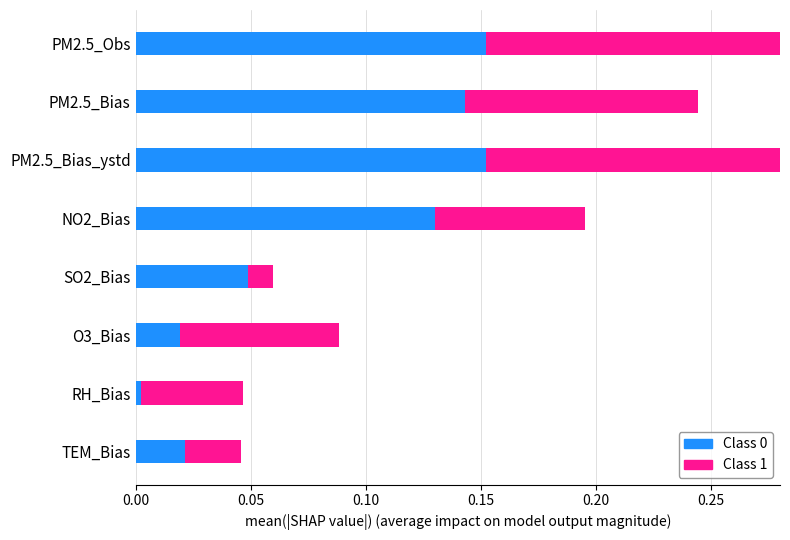

Between SO2_Bias and PM2.5_Bias_ystd, which is larger?

PM2.5_Bias_ystd